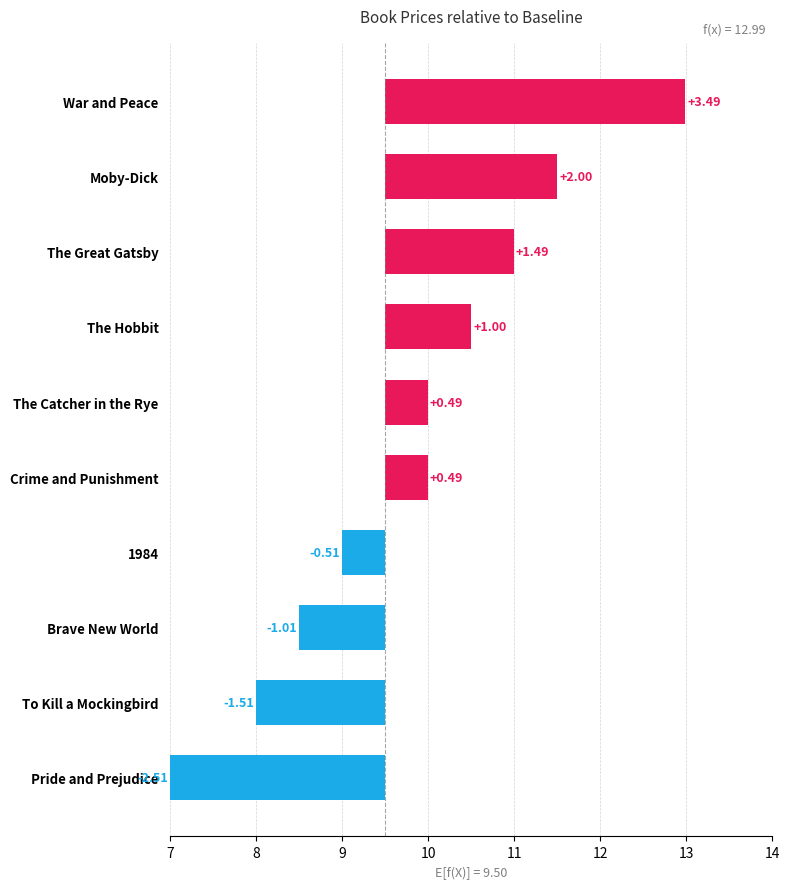

What is the value of the 6th bar from the left?

0.5